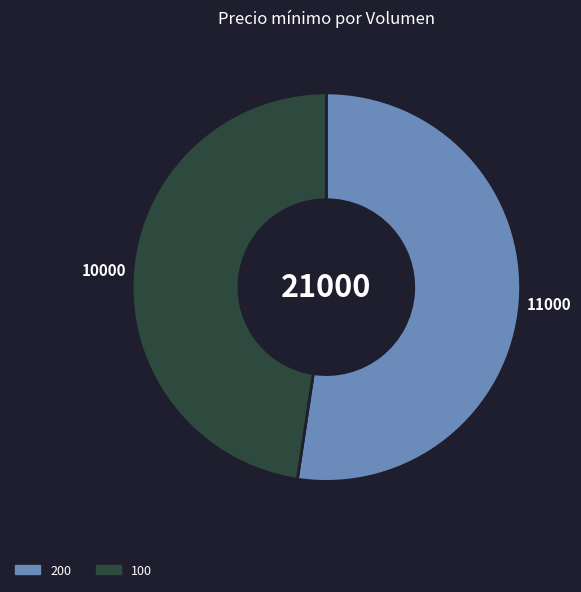

How many segments does this pie chart have?

2